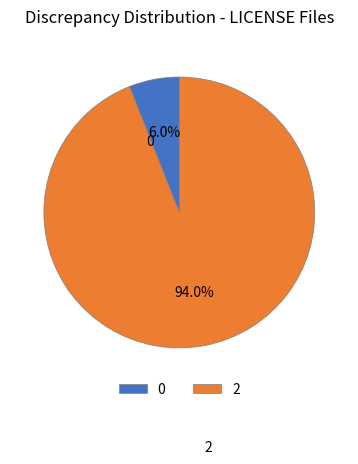

Is there any slice that represents more than half of the pie?

Yes